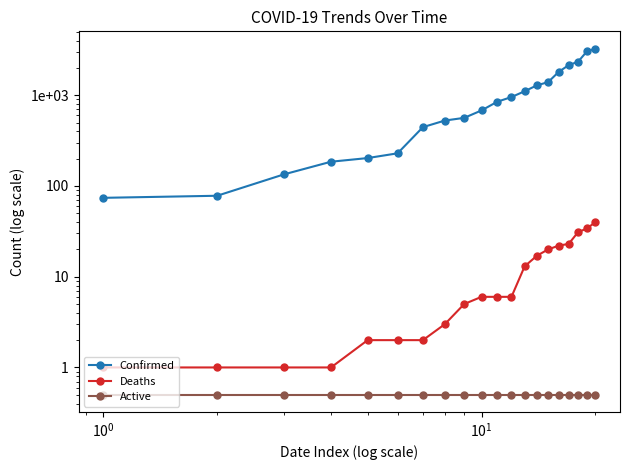

The Deaths series shows 36.9 at 15. True or false?

False